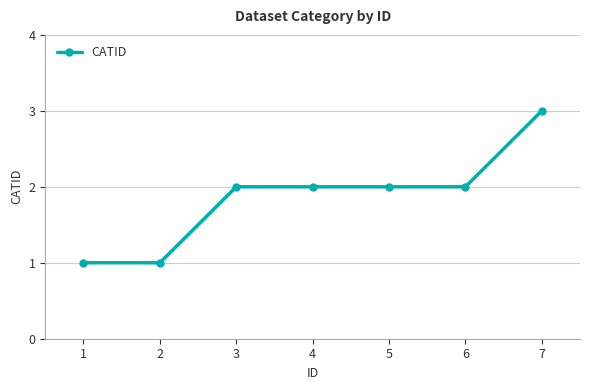

What is the value of the 2nd point from the left?

1